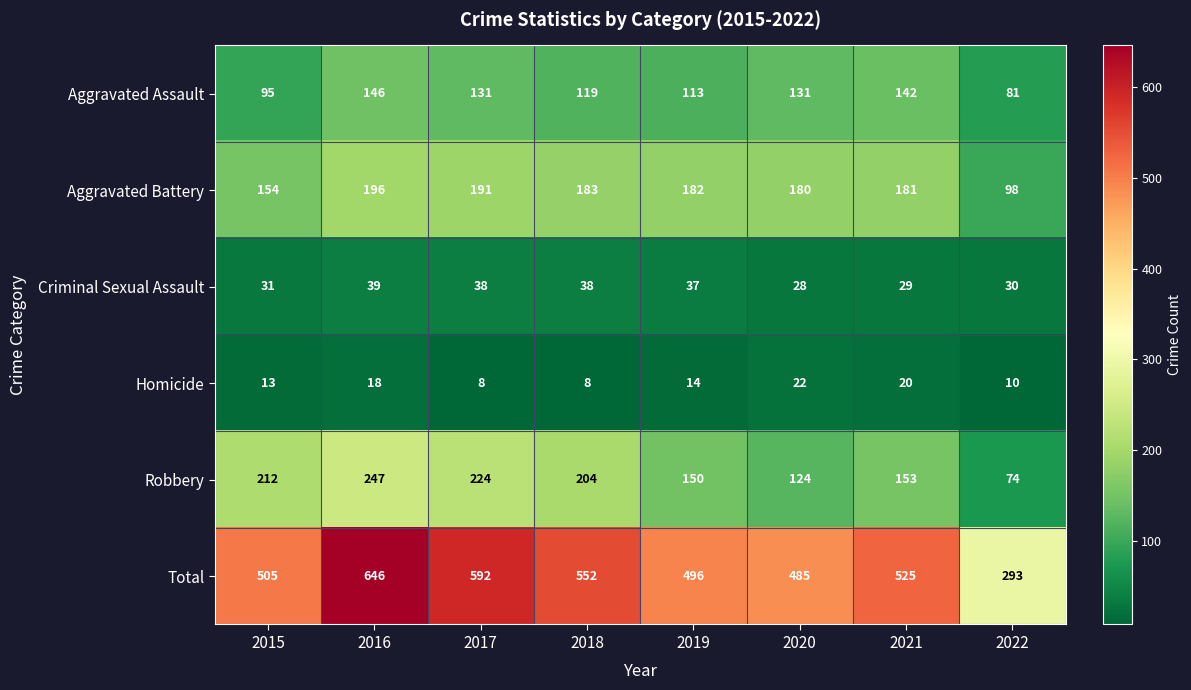

Rank the series by their maximum value, from highest to lowest.

Total, Robbery, Aggravated Battery, Aggravated Assault, Criminal Sexual Assault, Homicide